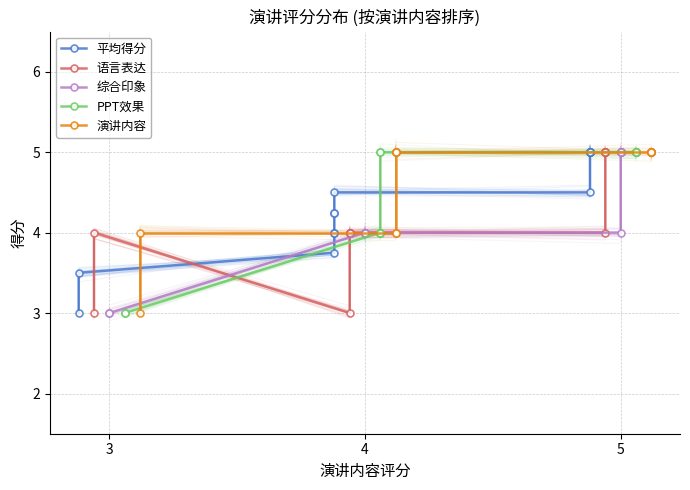

The PPT效果 series shows 4.3 at 4. True or false?

False